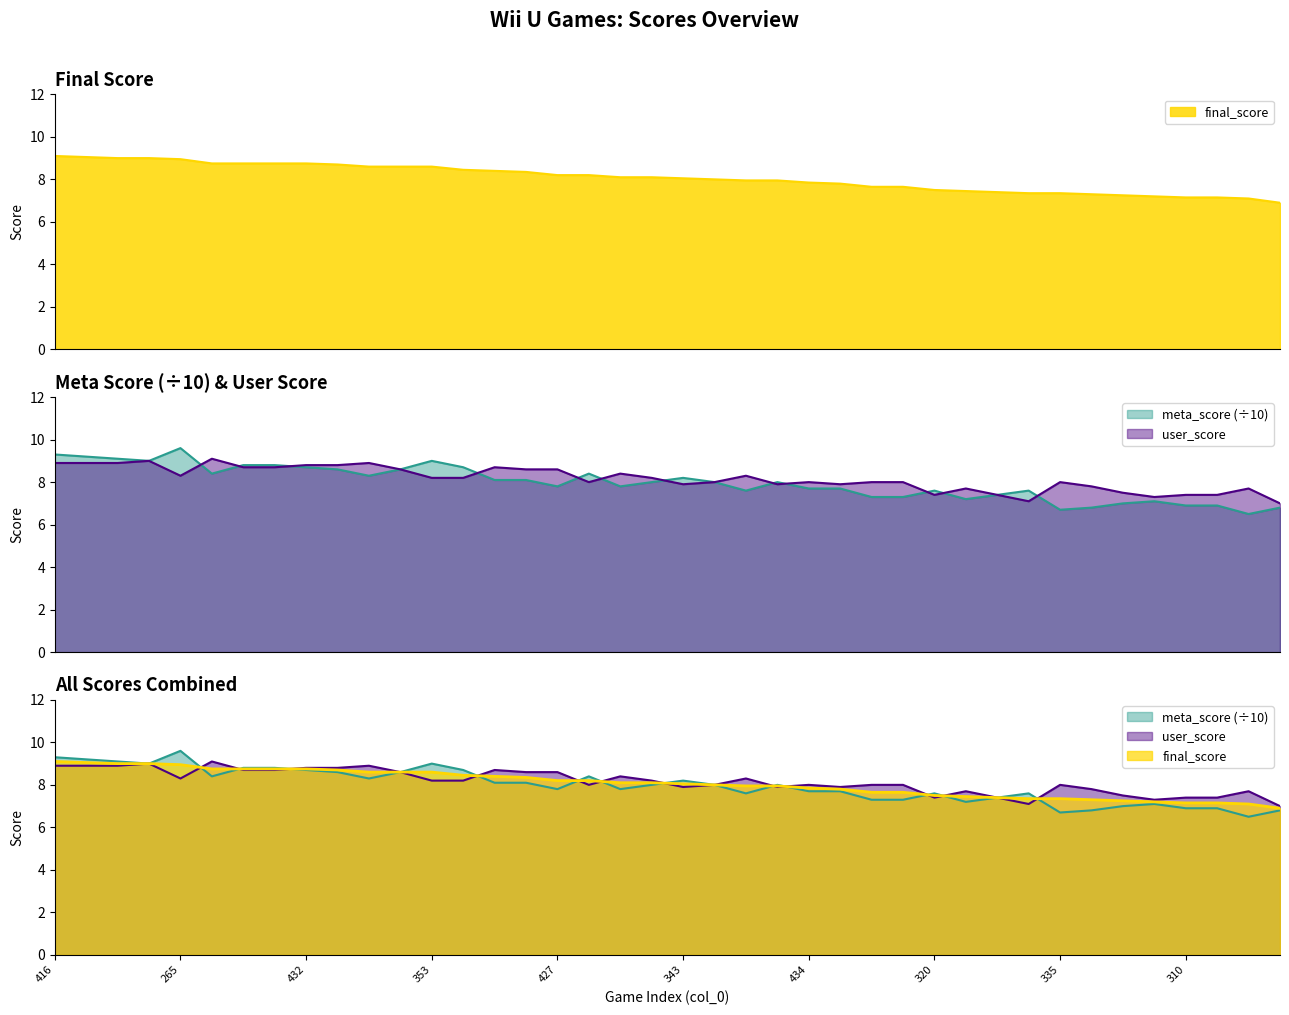

Rank the series by their maximum value, from lowest to highest.

final_score, user_score, meta_score